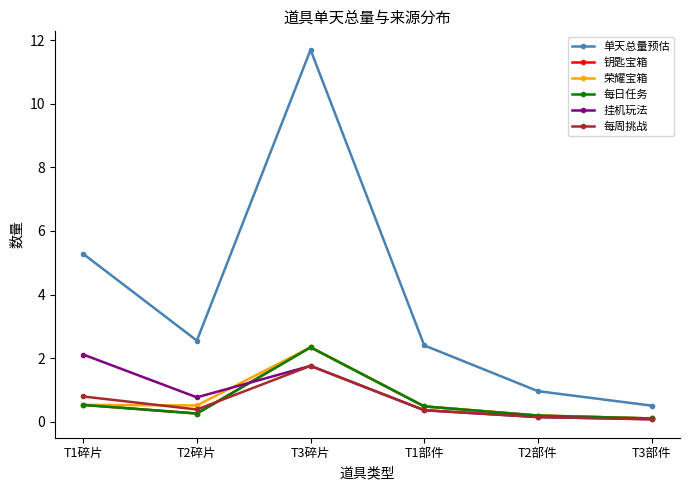

True or false: 挂机玩法 has a value of 1.8 at T3碎片.

True